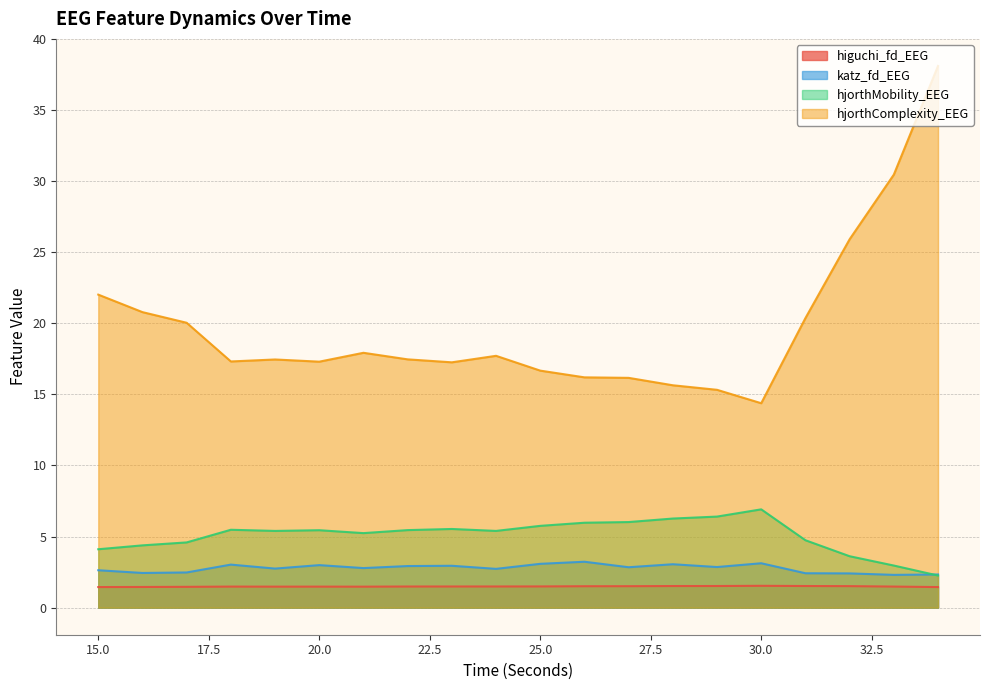

What is the approximate value of hjorthMobility_EEG at 29?

6.4